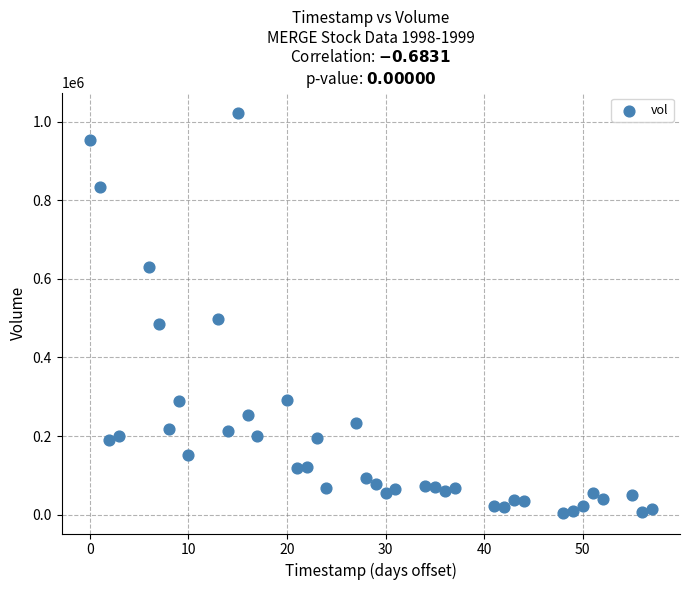

What is the range of X values (max minus min)?

57